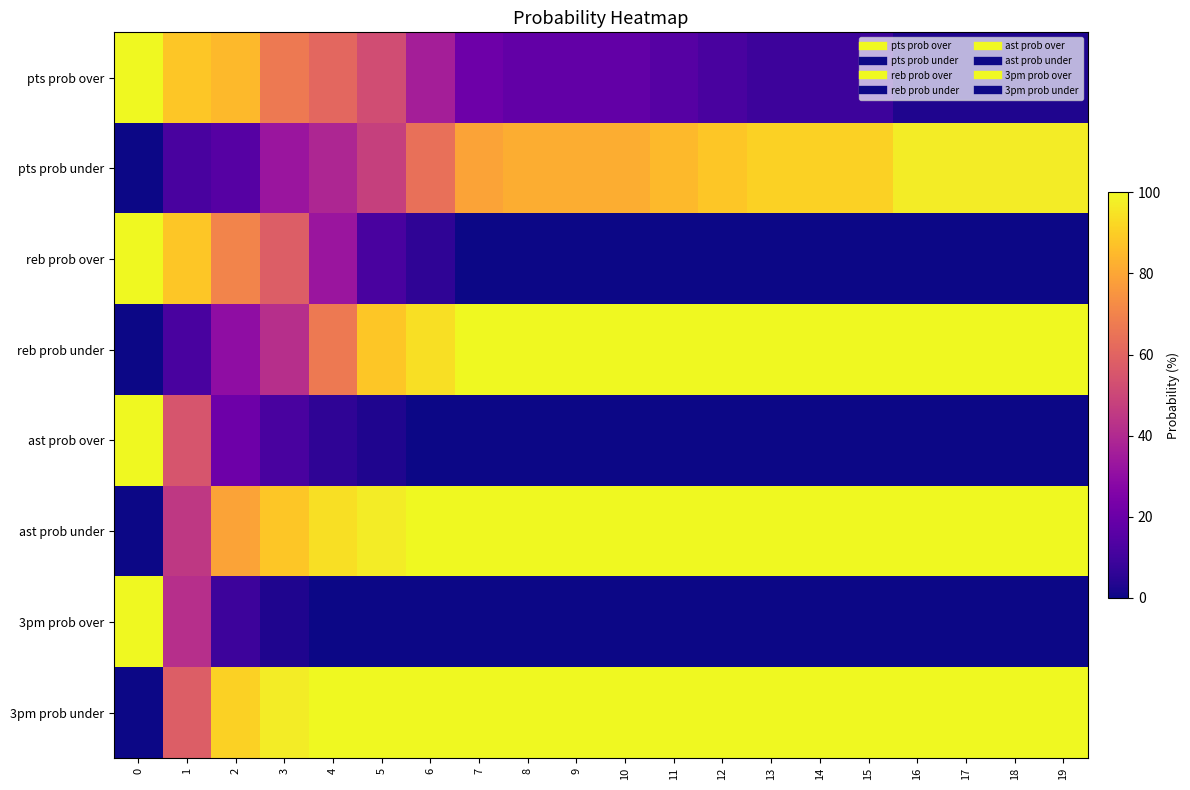

How many categories are shown in the chart?

20